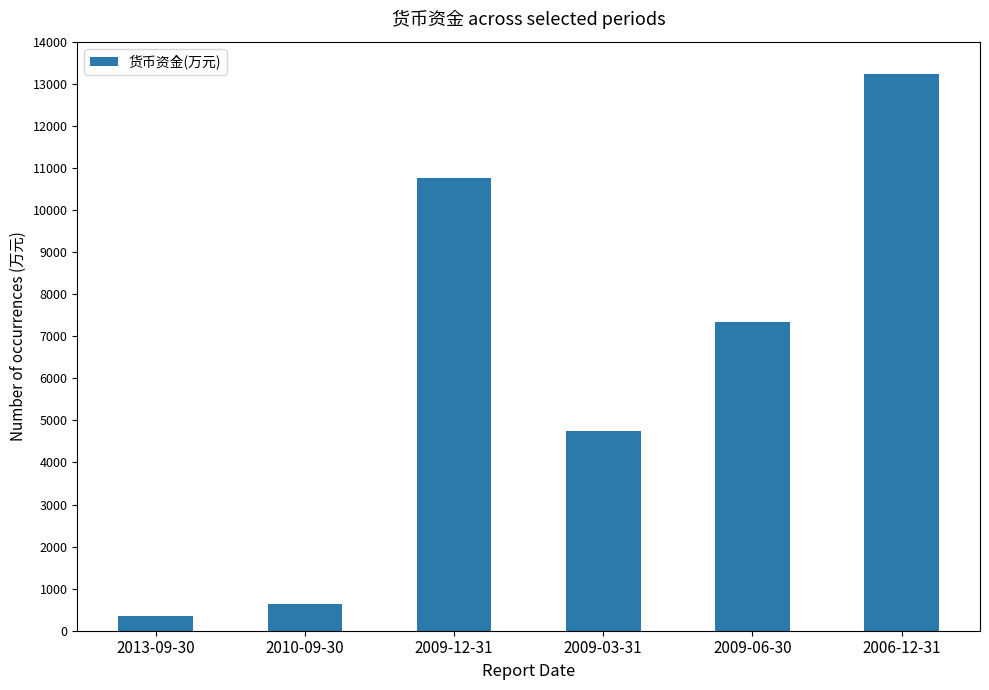

The chart shows a value of 630 at 2010-09-30. True or false?

True